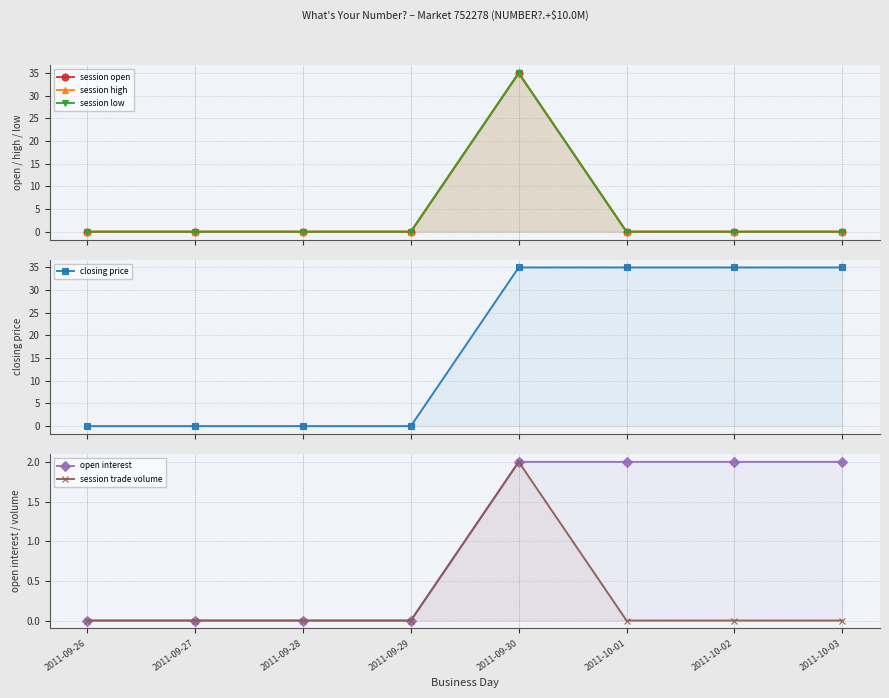

At which category is the sum across all series the highest?

2011-09-30